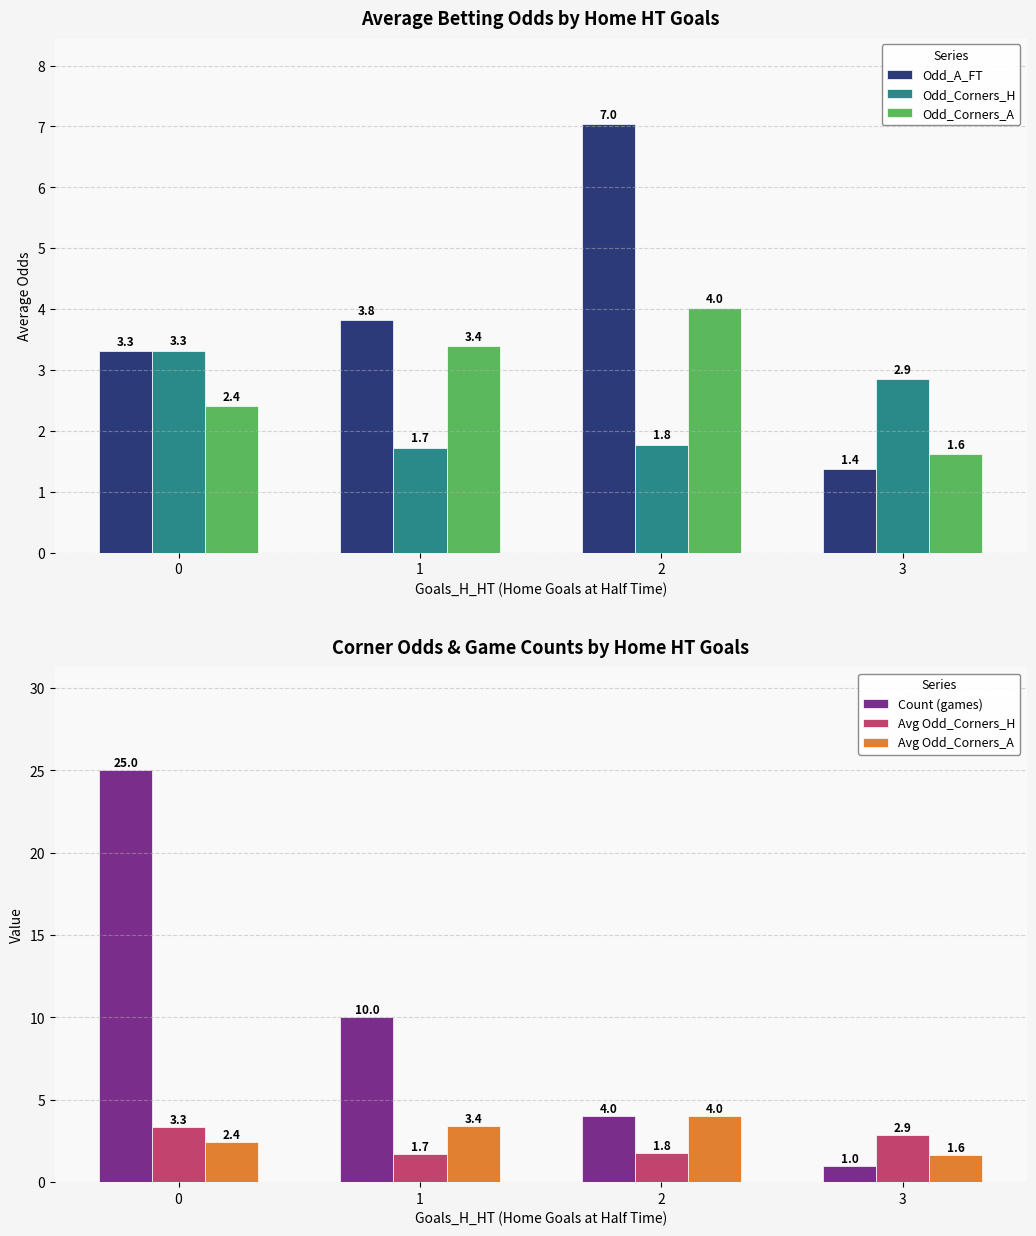

What is the minimum value for Avg Odd_Corners_H?

1.7